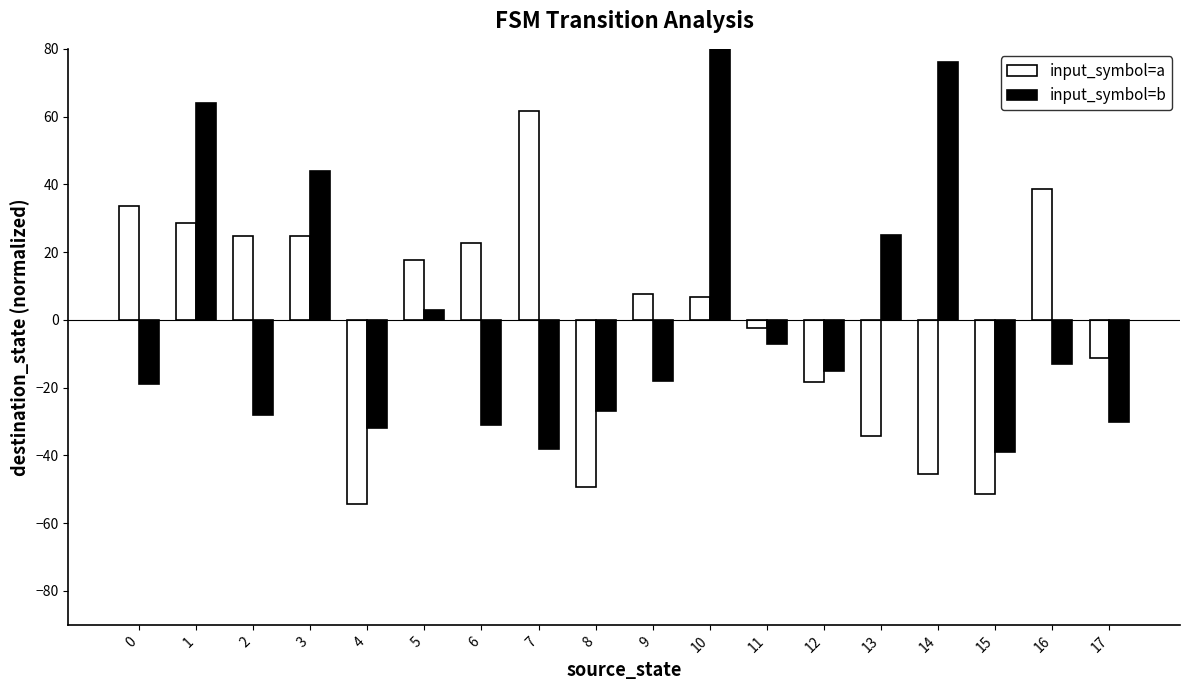

Does the chart contain any negative values?

Yes